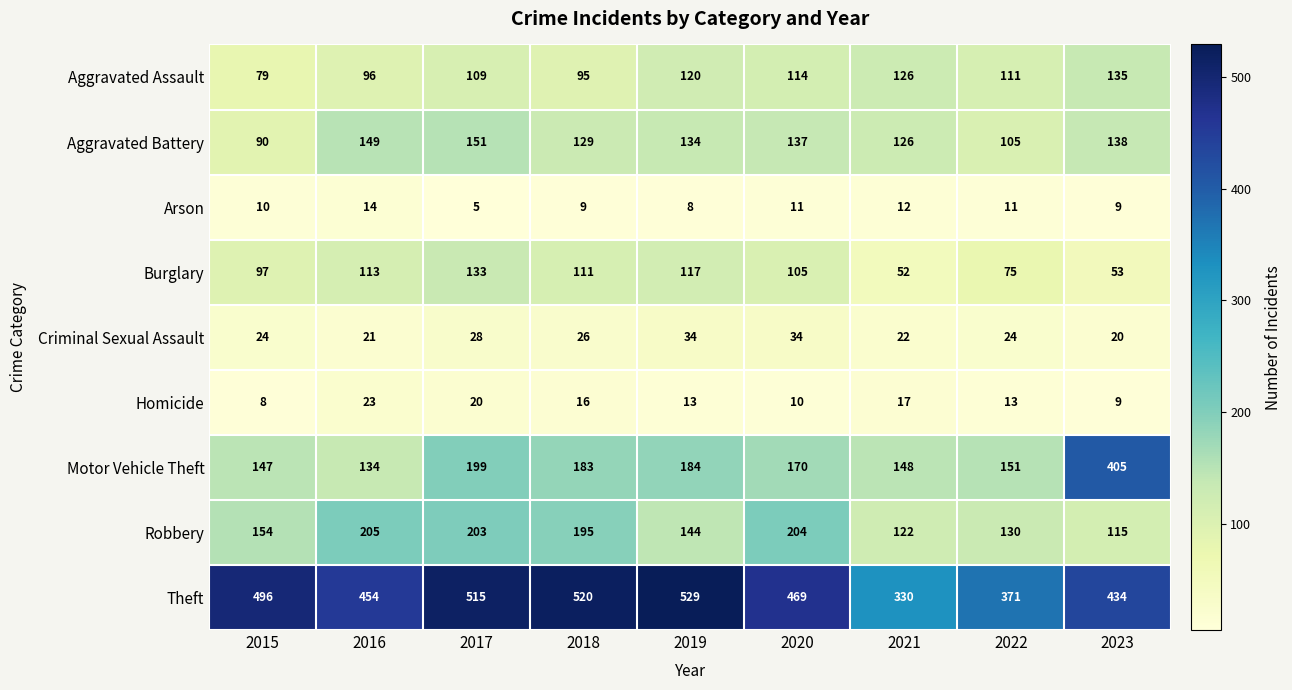

Is it true that Criminal Sexual Assault equals 45 at 2019?

False